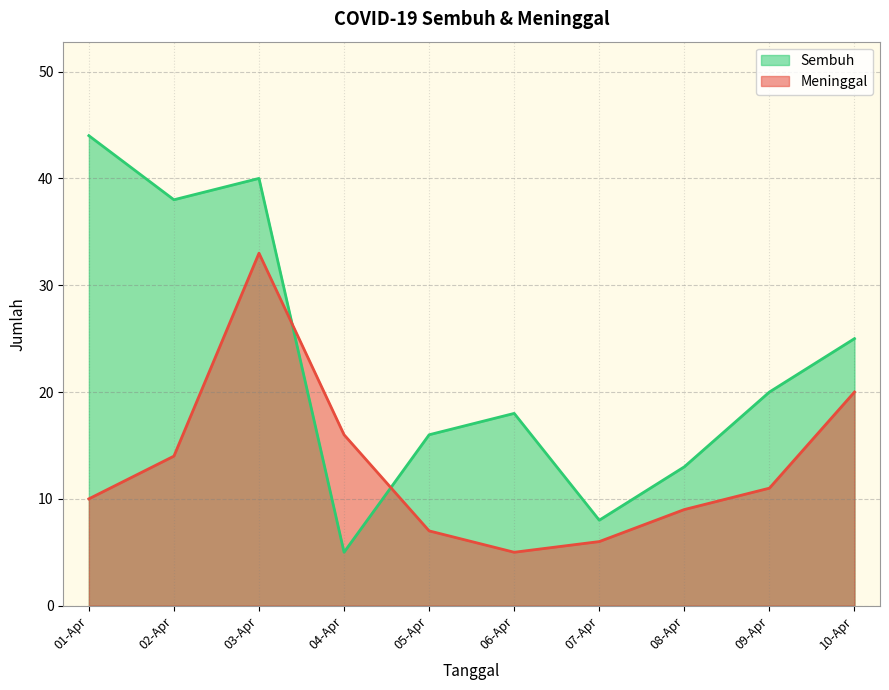

Which category has the highest value in the Meninggal series?

03-Apr